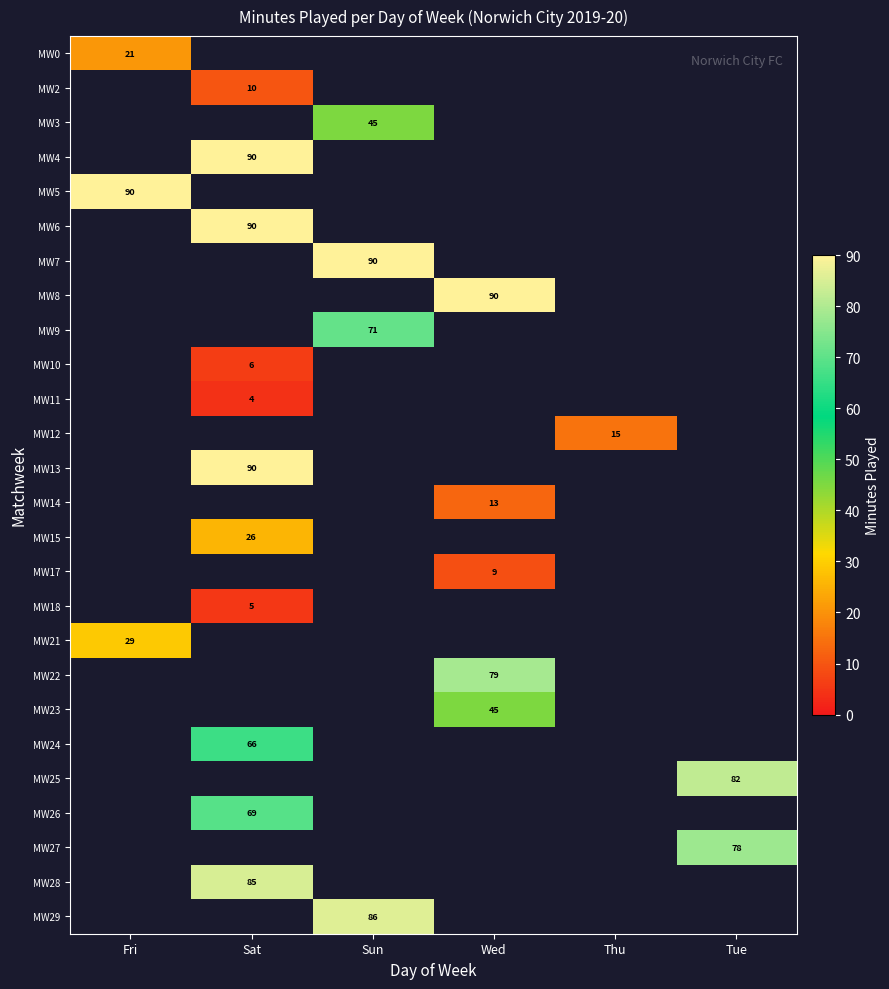

Is it true that MW18 equals 3 at Sat?

False